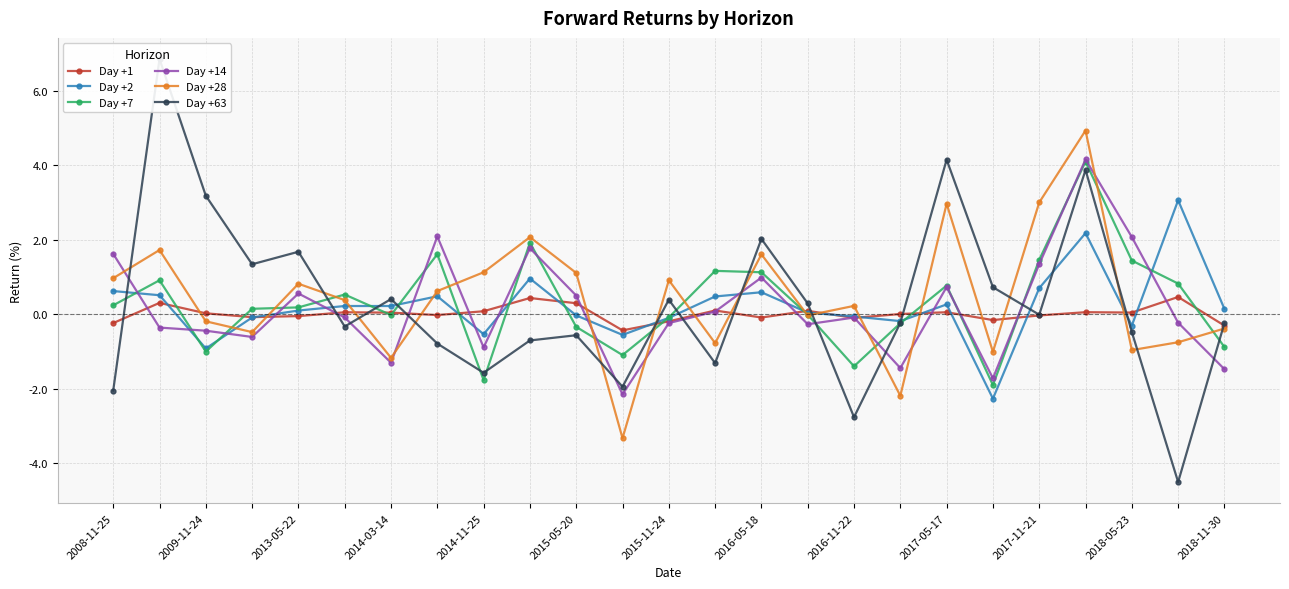

Is the value of Day +7 at 2017-11-21 greater than the value of Day +2 at 2009-11-24?

Yes